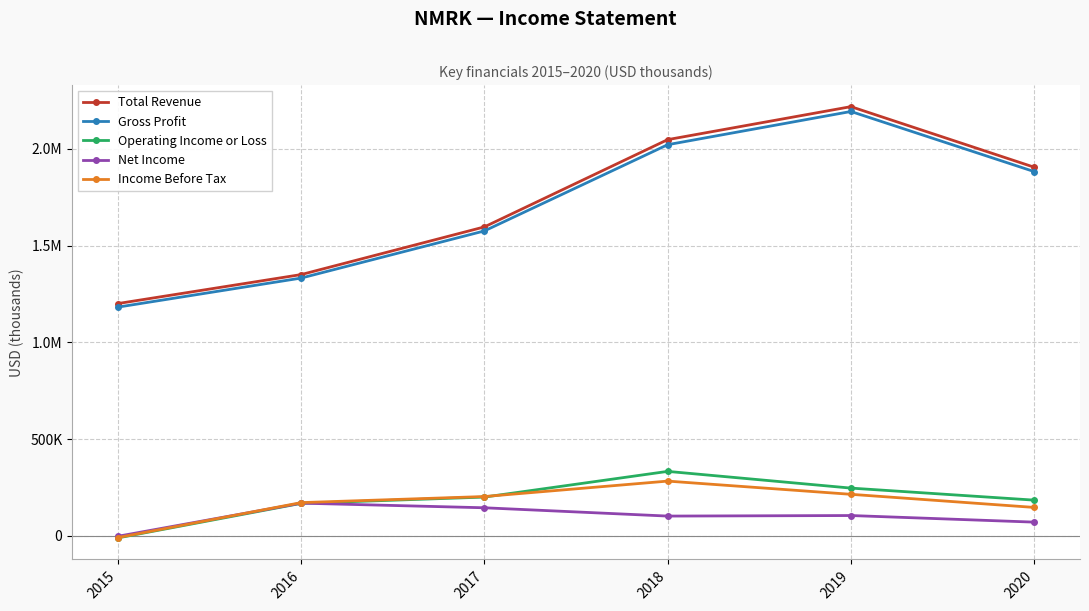

Rank the series by their maximum value, from highest to lowest.

Total Revenue, Gross Profit, Operating Income or Loss, Income Before Tax, Net Income